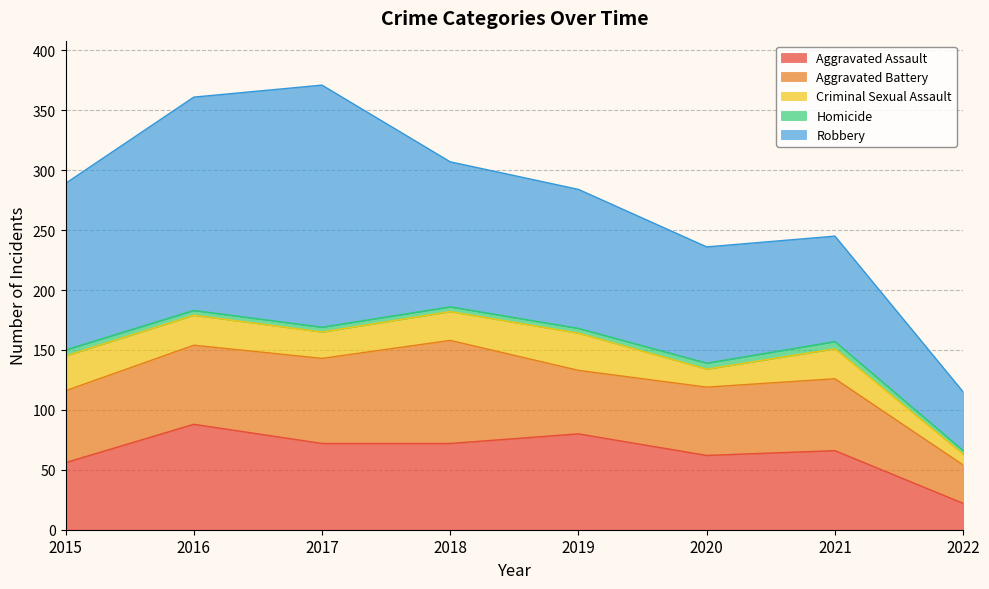

Reading left to right, transcribe all the data shown in this chart.

Aggravated Assault: 2015=56	2016=88	2017=72	2018=72	2019=80	2020=62	2021=66	2022=22
Aggravated Battery: 2015=60	2016=66	2017=71	2018=86	2019=53	2020=57	2021=60	2022=32
Criminal Sexual Assault: 2015=29	2016=25	2017=22	2018=24	2019=31	2020=15	2021=25	2022=9
Homicide: 2015=5	2016=4	2017=4	2018=4	2019=4	2020=5	2021=6	2022=3
Robbery: 2015=139	2016=178	2017=202	2018=121	2019=116	2020=97	2021=88	2022=49